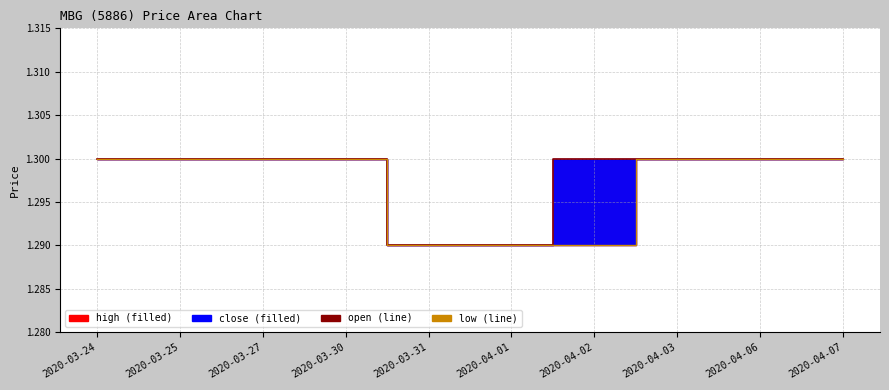

What position from the right is 2020-03-24?

10